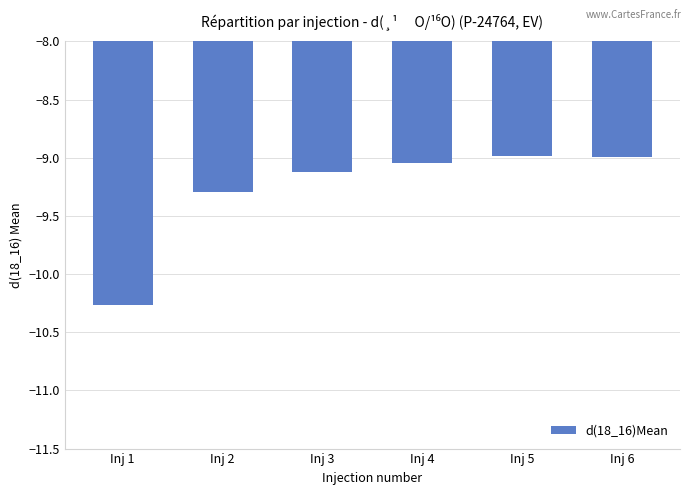

What is the difference between the values at Inj 1 and Inj 3?

1.1